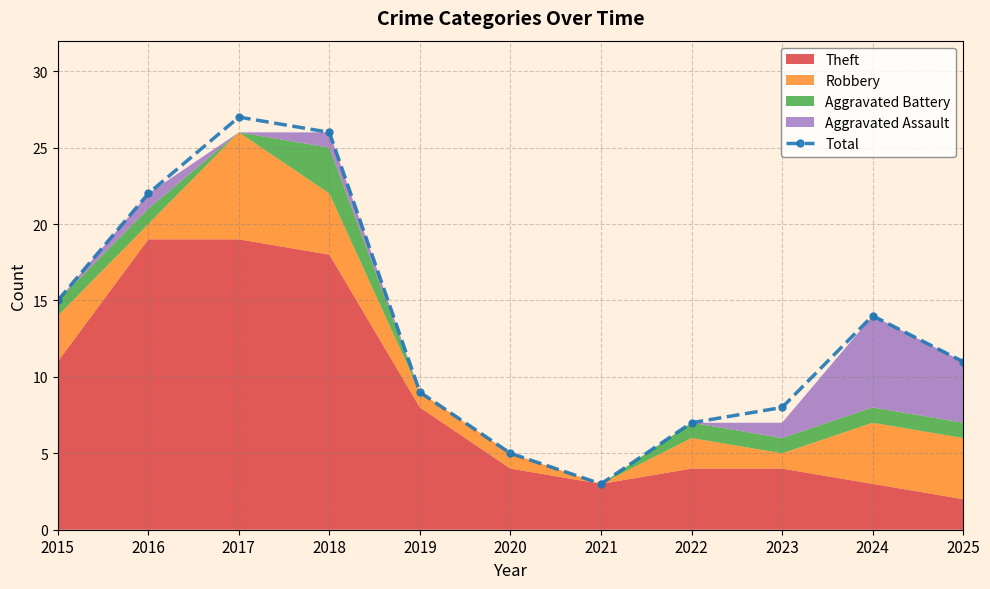

What is the average value?

13